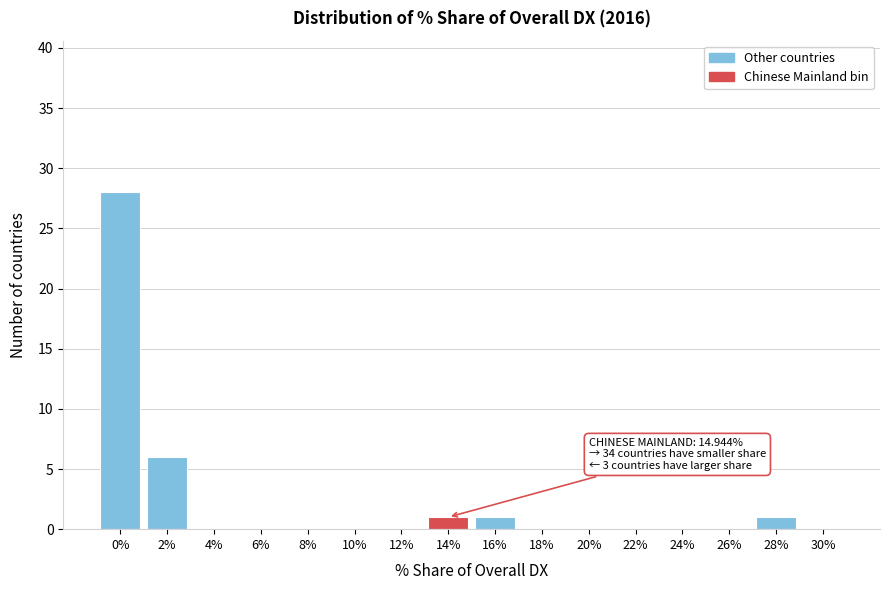

Reading left to right, extract all data points from this chart.

0%=28	2%=6	4%=0	6%=0	8%=0	10%=0	12%=0	14%=1	16%=1	18%=0	20%=0	22%=0	24%=0	26%=0	28%=1	30%=0